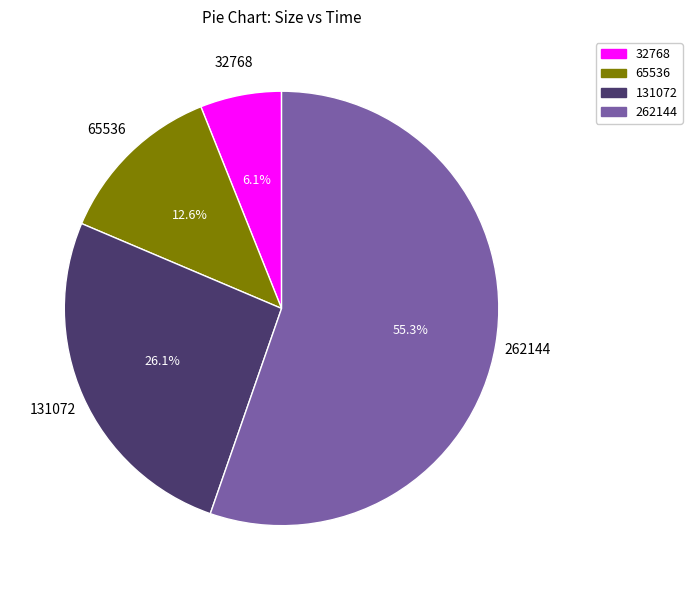

Which category has the biggest portion of the pie?

262144